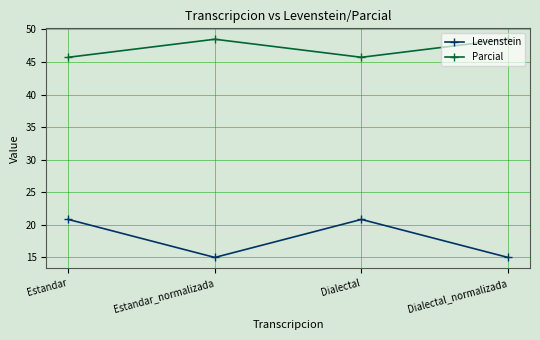

How many interior local peaks does the Levenstein series have?

1